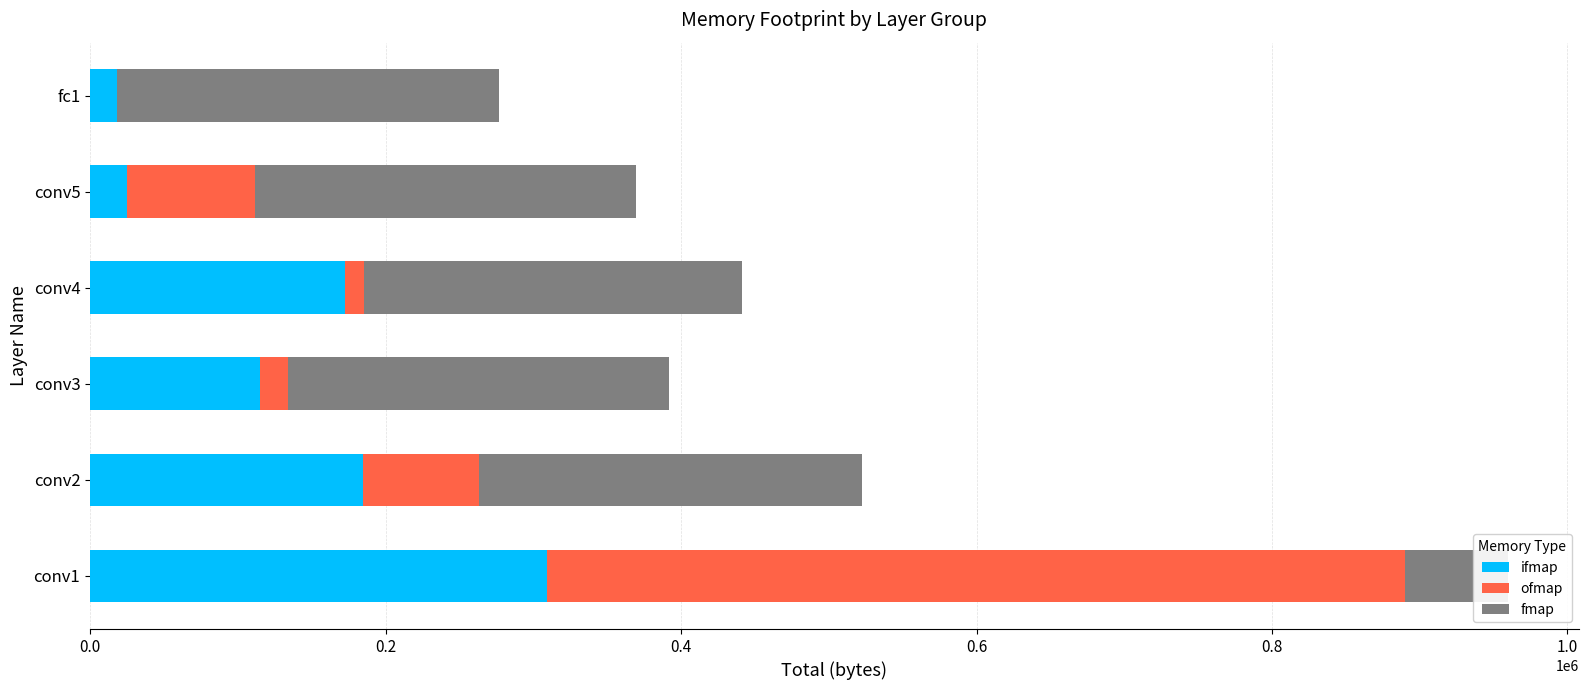

The ofmap series shows 25333 at conv2. True or false?

False